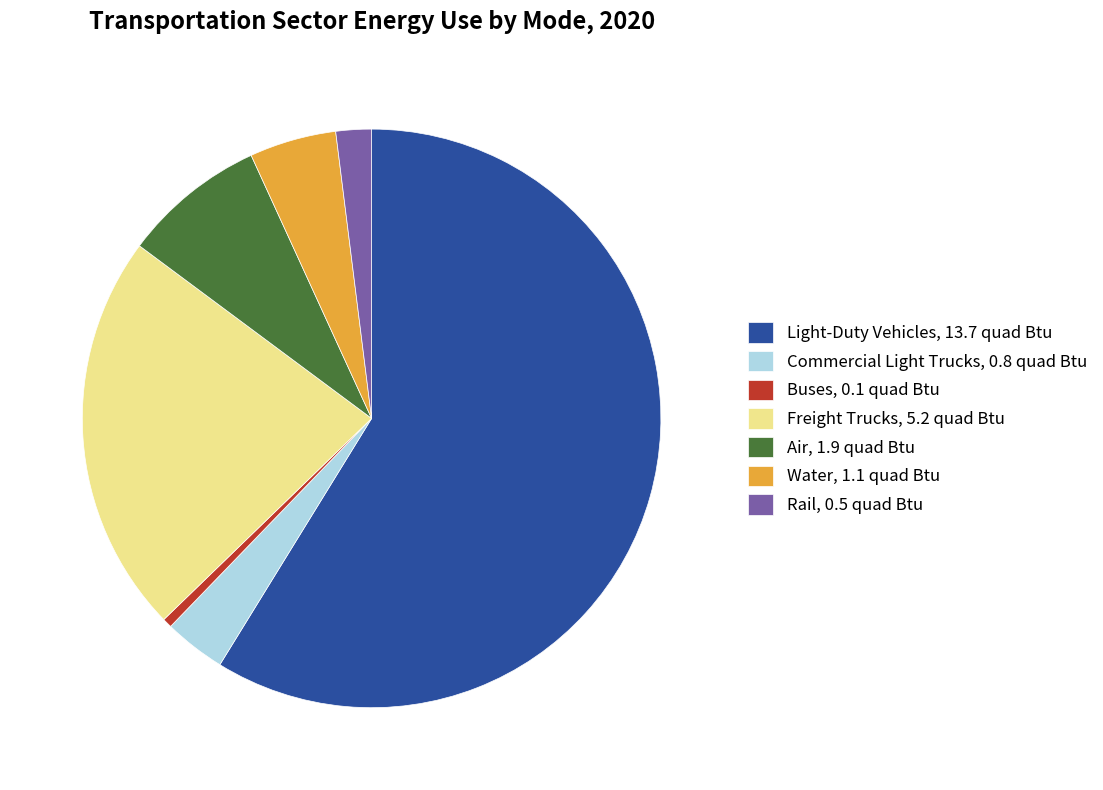

Do Light-Duty Vehicles, 13.7 quad Btu and Air, 1.9 quad Btu together represent more than half of the pie?

Yes